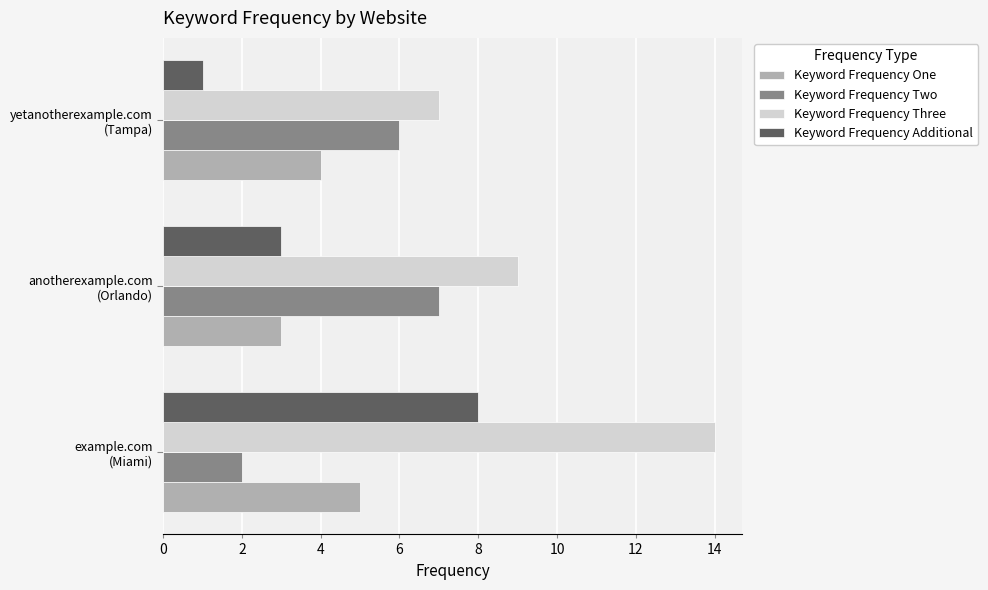

What is the difference between the maximum and minimum values in the Keyword Frequency Additional series?

7